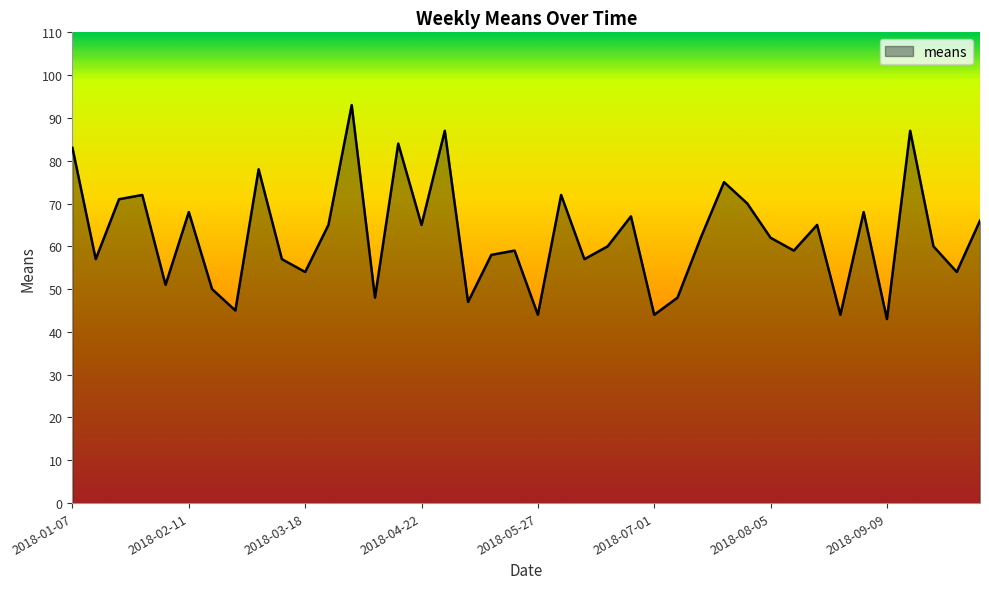

What is the difference between the maximum and minimum values?

50